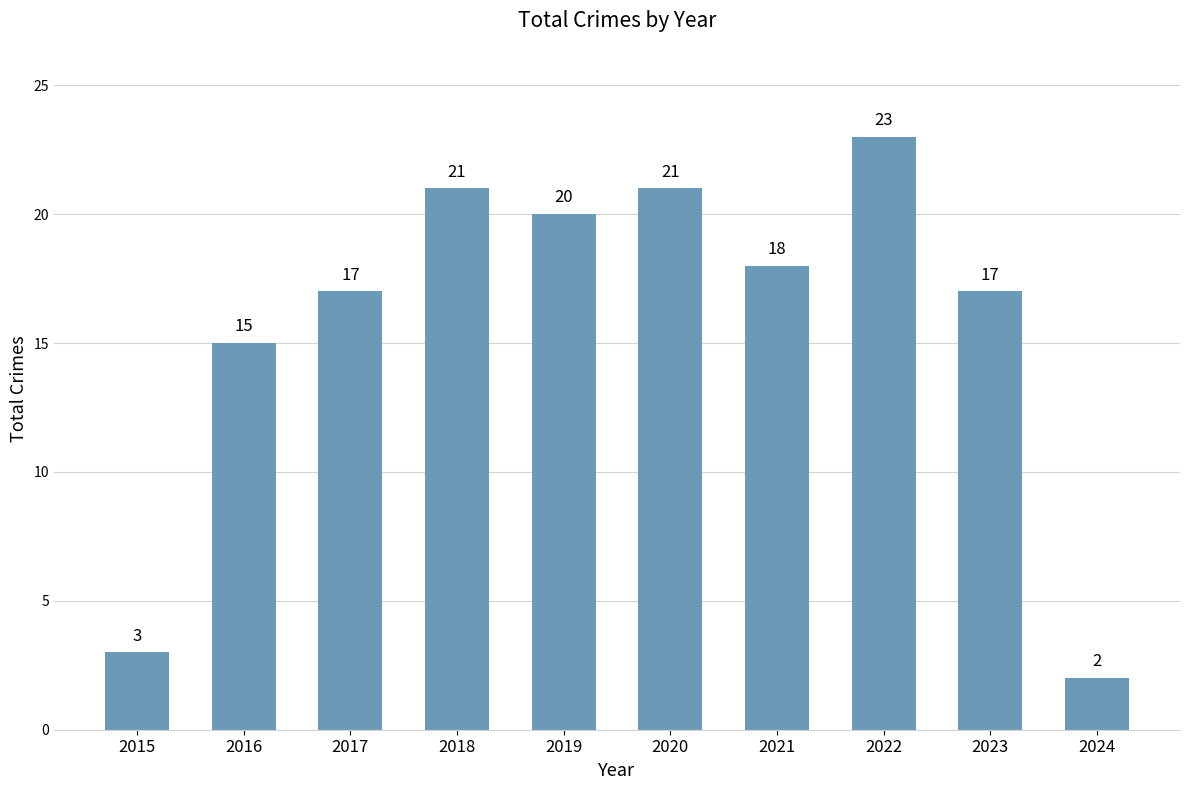

What is the change in value from 2017 to 2022?

+6